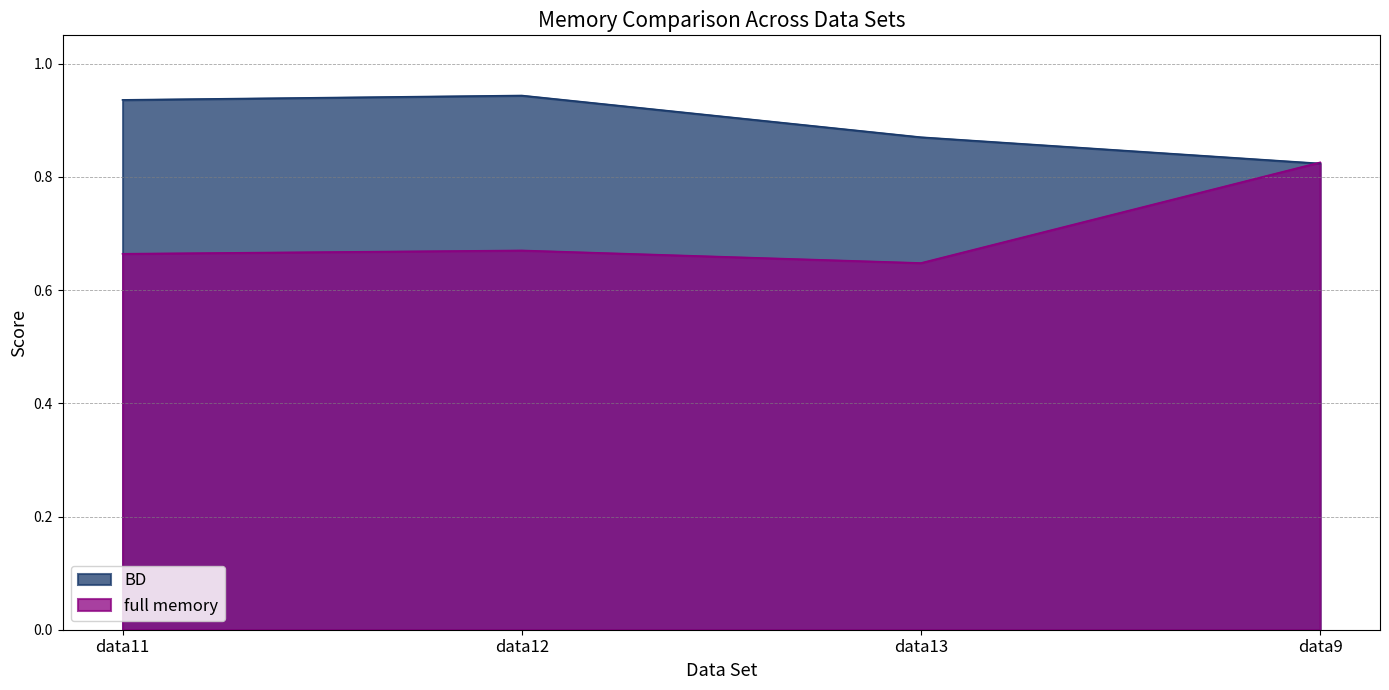

Which series changed the most between data11 and data13?

BD